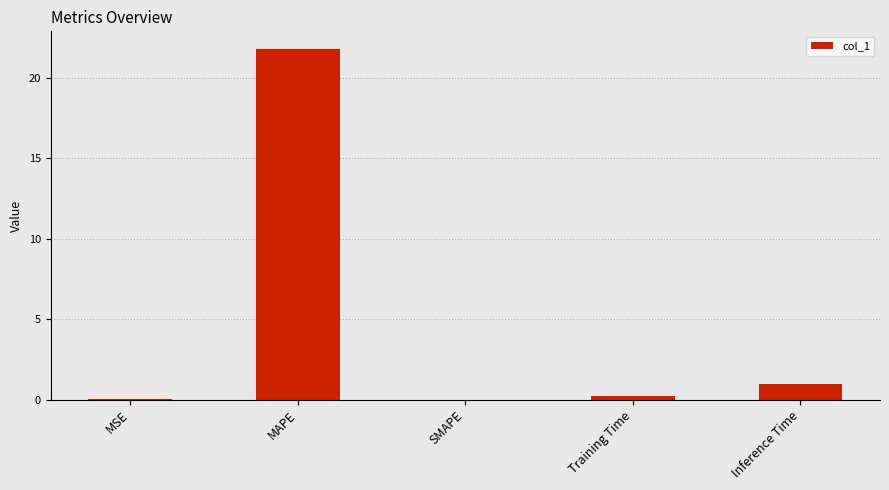

What is the sum of the values at MSE and Inference Time?

1.0